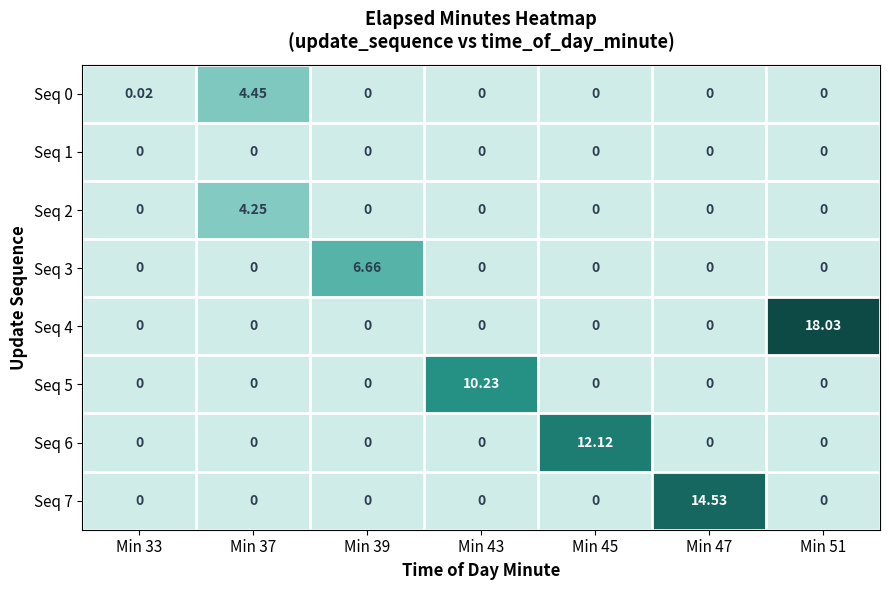

Reading left to right, what are all the values shown in this chart?

Seq 0: Min 33=0.0	Min 37=4.5	Min 39=0.0	Min 43=0.0	Min 45=0.0	Min 47=0.0	Min 51=0.0
Seq 1: Min 33=0.0	Min 37=0.0	Min 39=0.0	Min 43=0.0	Min 45=0.0	Min 47=0.0	Min 51=0.0
Seq 2: Min 33=0.0	Min 37=4.2	Min 39=0.0	Min 43=0.0	Min 45=0.0	Min 47=0.0	Min 51=0.0
Seq 3: Min 33=0.0	Min 37=0.0	Min 39=6.7	Min 43=0.0	Min 45=0.0	Min 47=0.0	Min 51=0.0
Seq 4: Min 33=0.0	Min 37=0.0	Min 39=0.0	Min 43=0.0	Min 45=0.0	Min 47=0.0	Min 51=18.0
Seq 5: Min 33=0.0	Min 37=0.0	Min 39=0.0	Min 43=10.2	Min 45=0.0	Min 47=0.0	Min 51=0.0
Seq 6: Min 33=0.0	Min 37=0.0	Min 39=0.0	Min 43=0.0	Min 45=12.1	Min 47=0.0	Min 51=0.0
Seq 7: Min 33=0.0	Min 37=0.0	Min 39=0.0	Min 43=0.0	Min 45=0.0	Min 47=14.5	Min 51=0.0